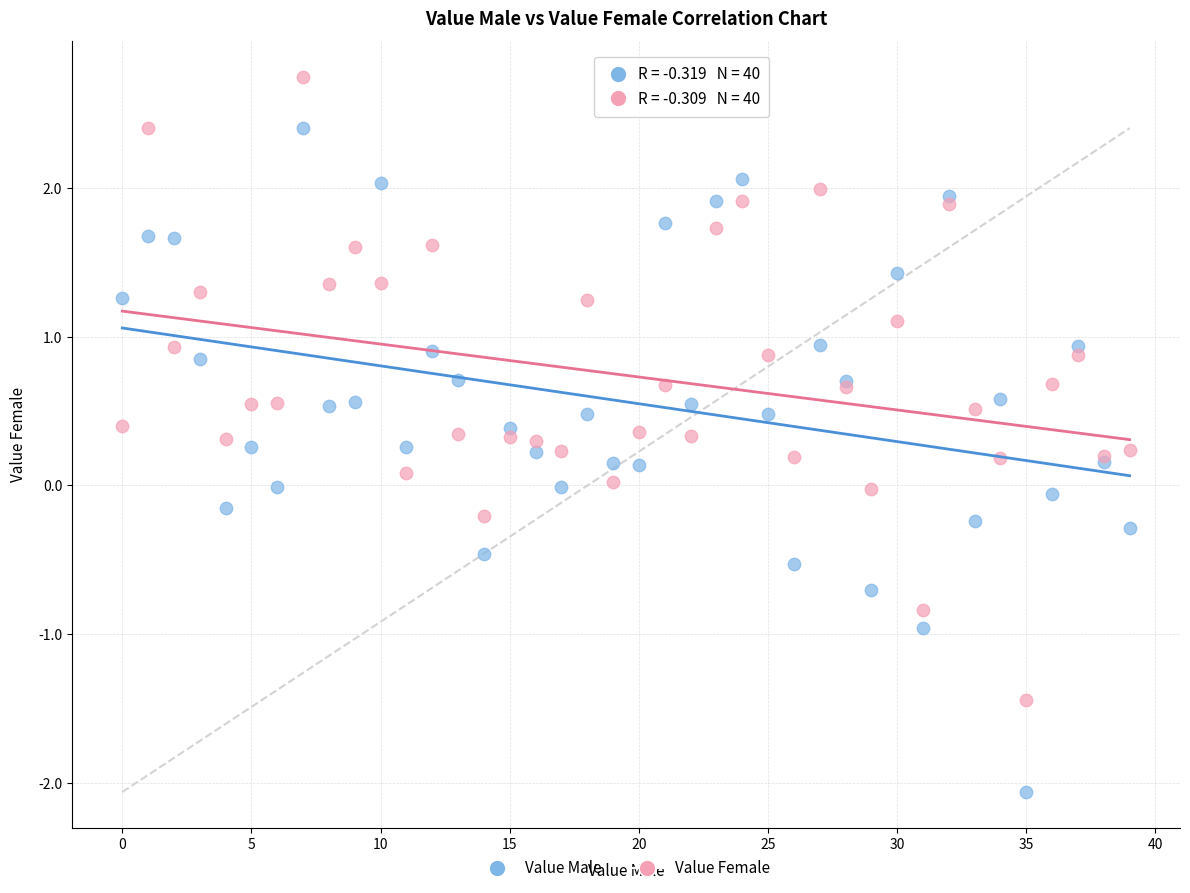

Which series contains the highest Y value?

Value Female